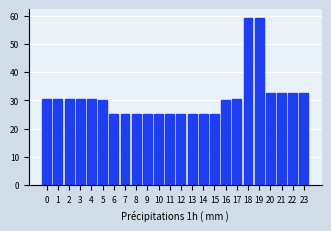

What is the greatest value displayed?

59.3